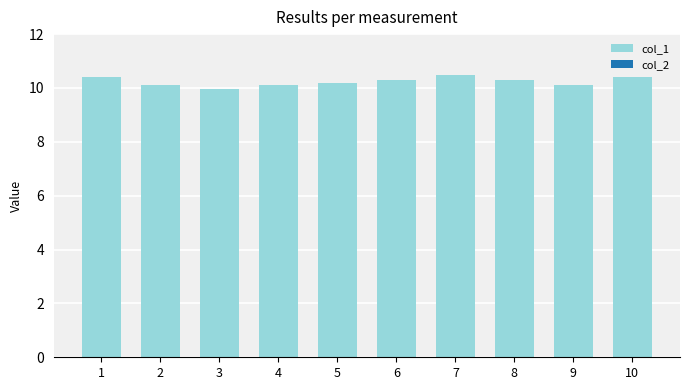

What is the ratio of the value at 4 to the value at 5?

1.0